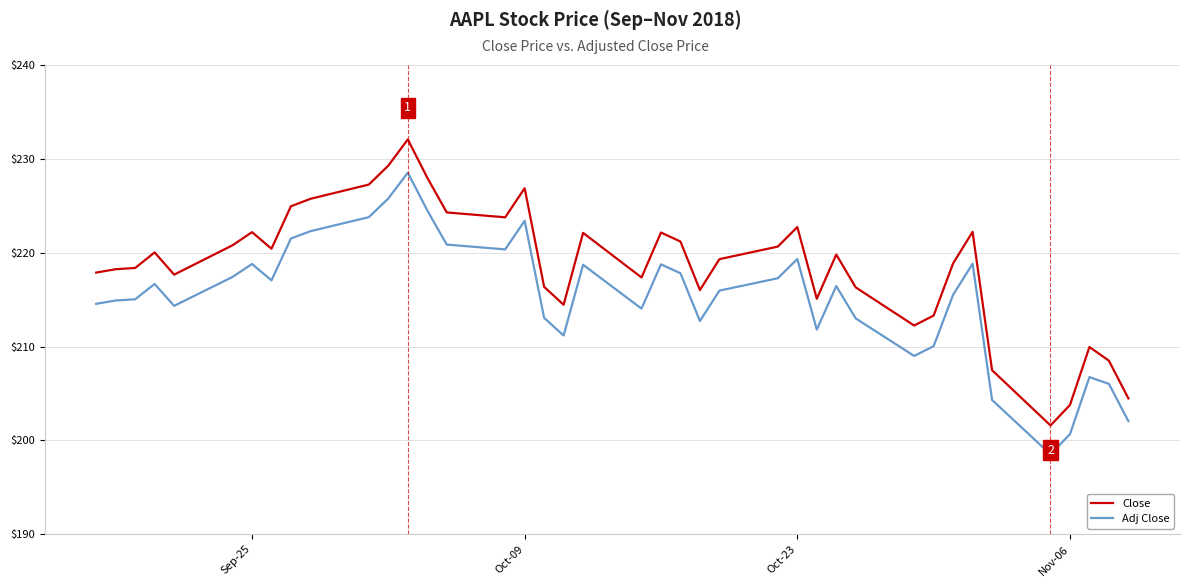

Rank the series by their maximum value, from highest to lowest.

Close, Adj Close